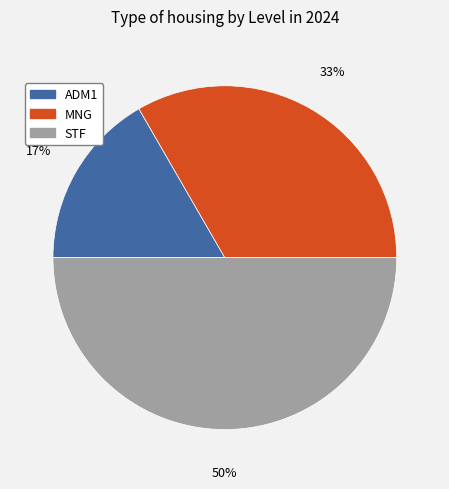

Rank the categories by value from lowest to highest.

ADM1, MNG, STF